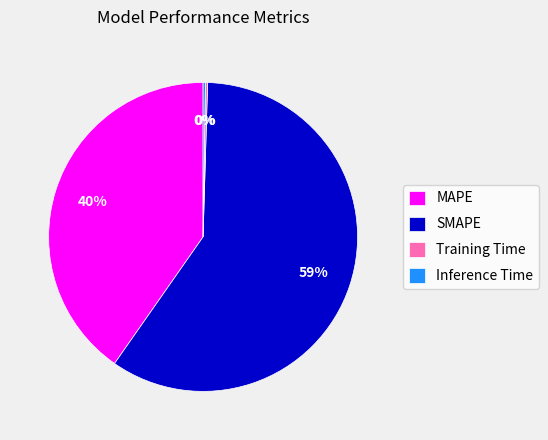

To the nearest percent, what is the average slice percentage?

25%